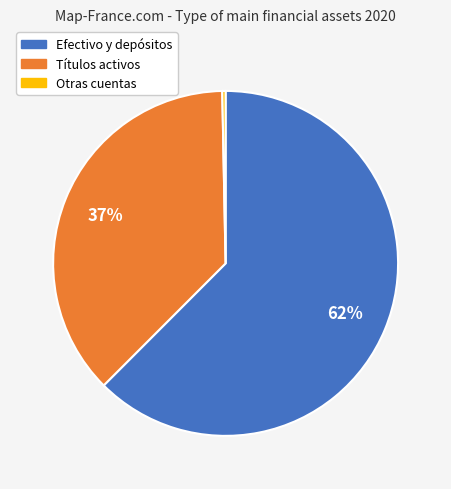

Between Títulos activos and Otras cuentas, which is larger?

Títulos activos